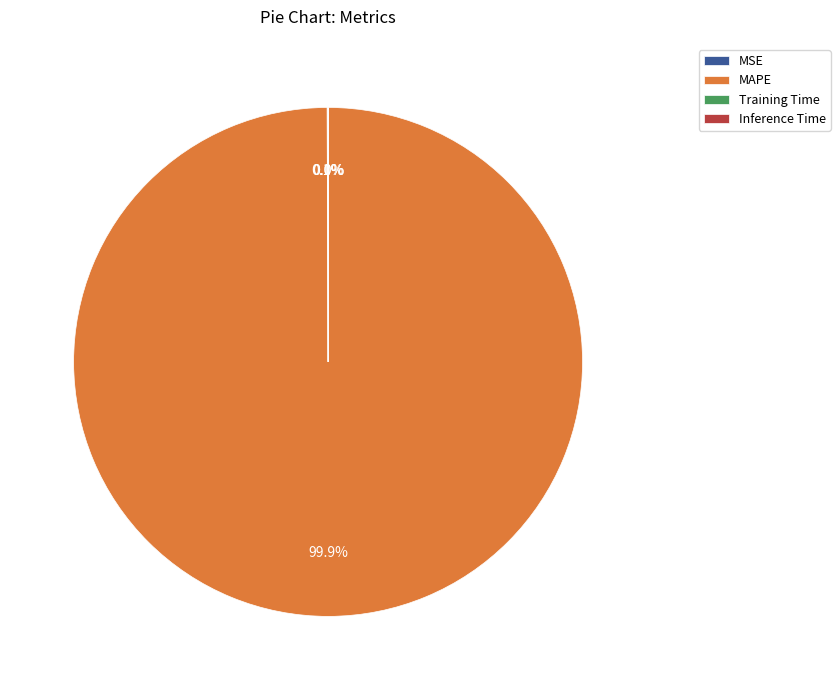

Which category accounts for the majority?

MAPE